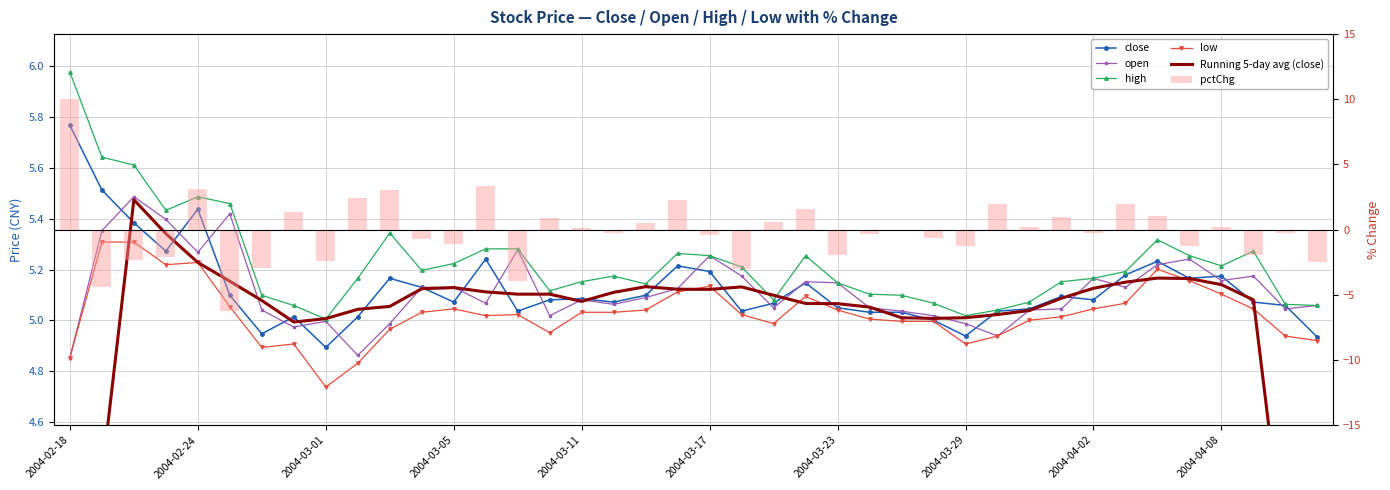

Rank the series by their maximum value, from highest to lowest.

pctChg, high, close, open, Running 5-day avg (close), low